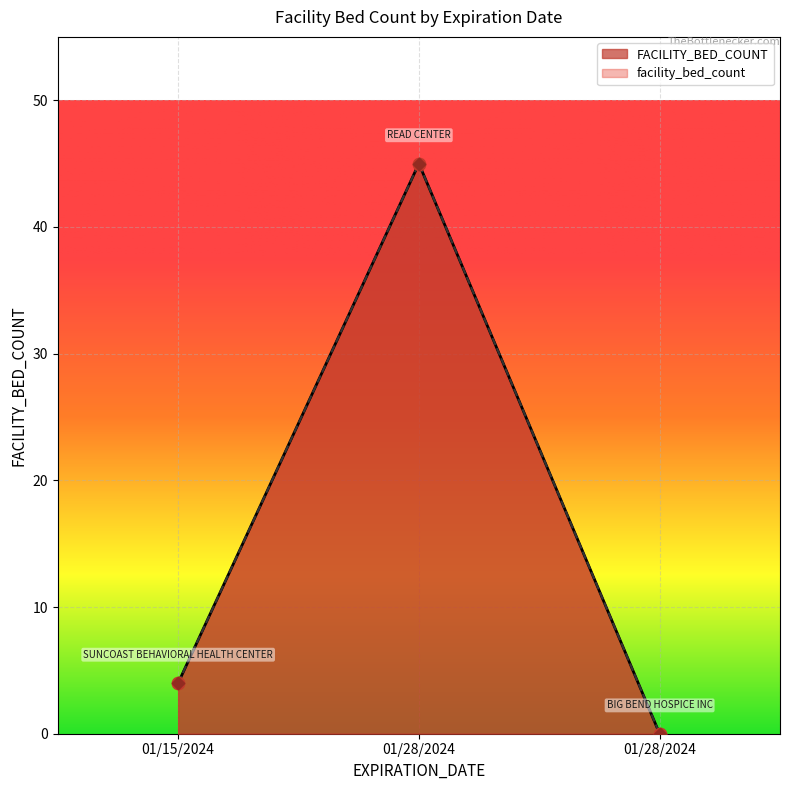

At how many categories does at least one series exceed 28?

1